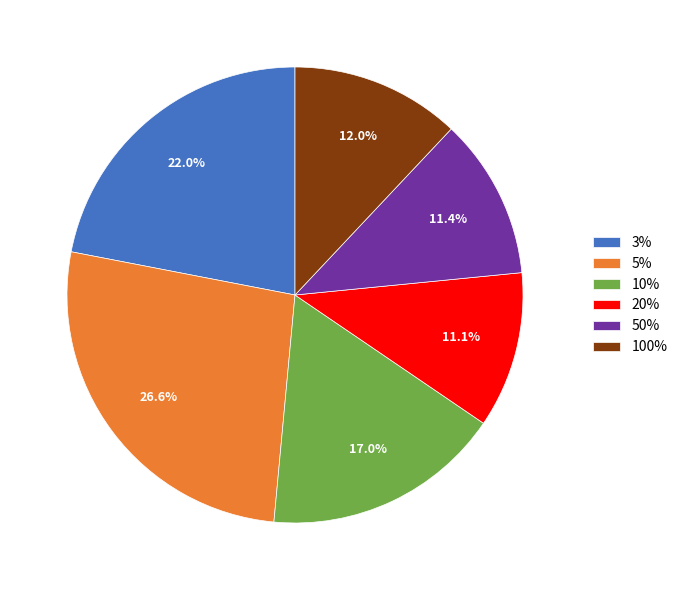

To the nearest percent, what percentage of the pie is 10%?

17%